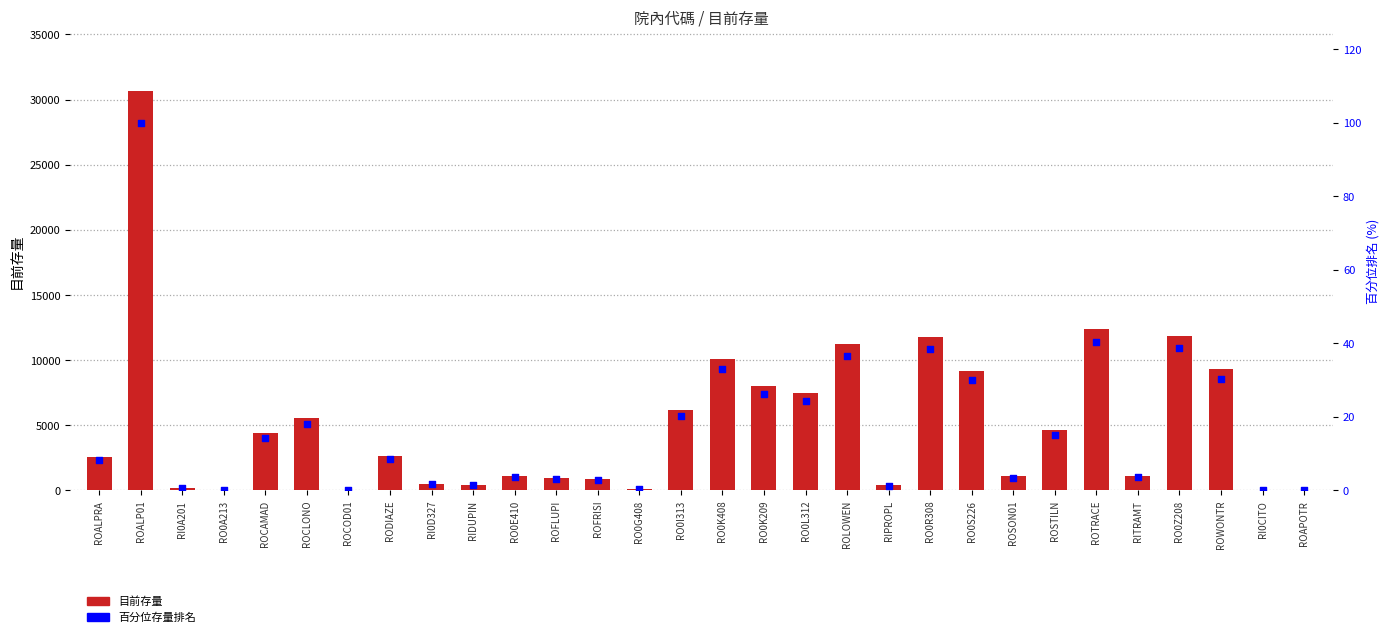

At which category is the sum across all series the highest?

ROALP01